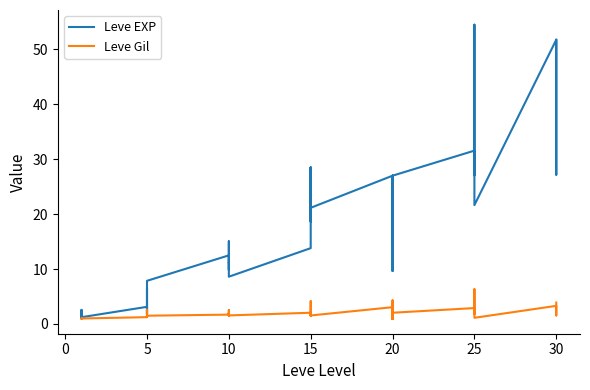

Which category has the lowest value across all series?

20